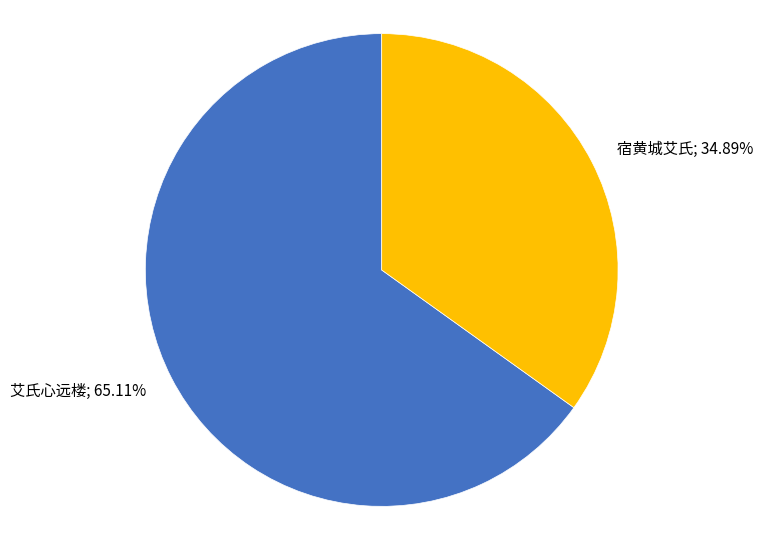

To the nearest percent, what percentage of the pie is 宿黄城艾氏?

35%